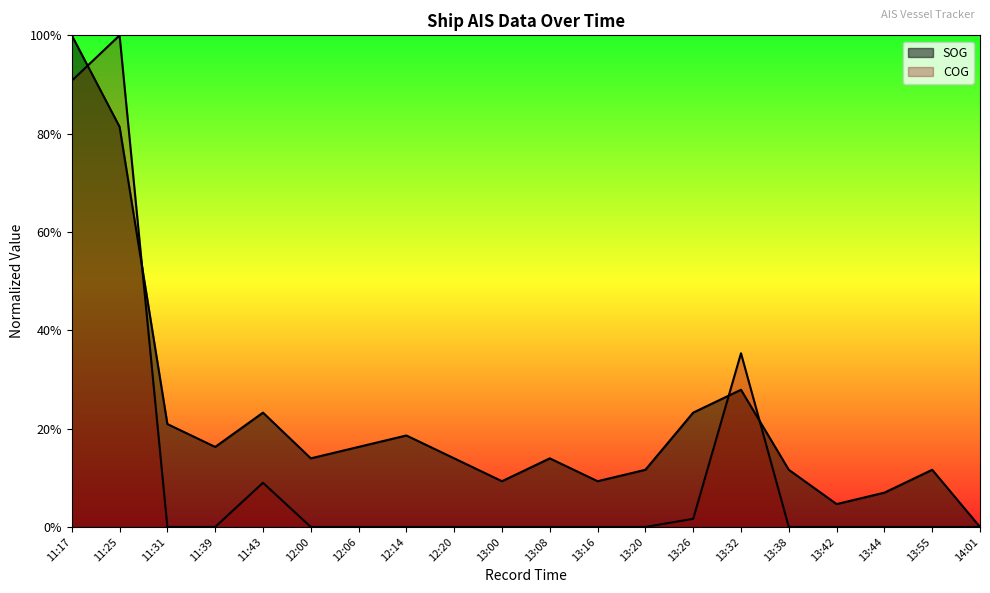

What is the label of the 7th point from the left?

12:06